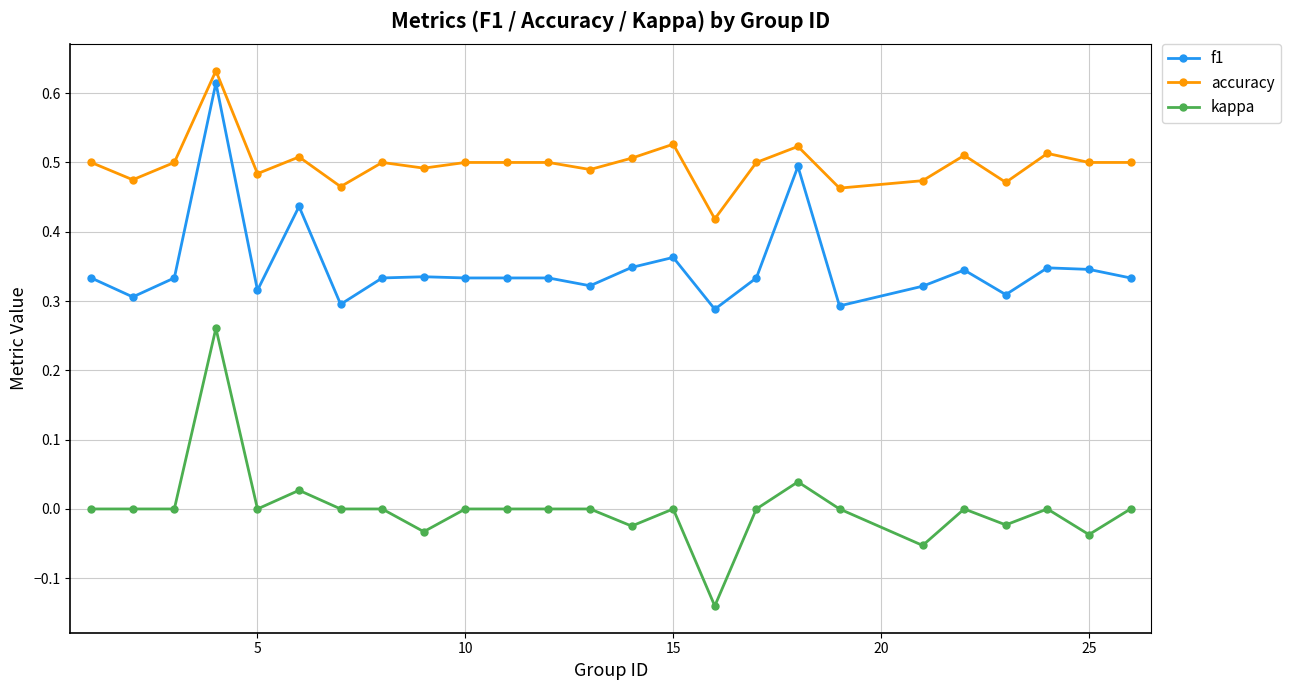

Count the number of data series in this chart.

3